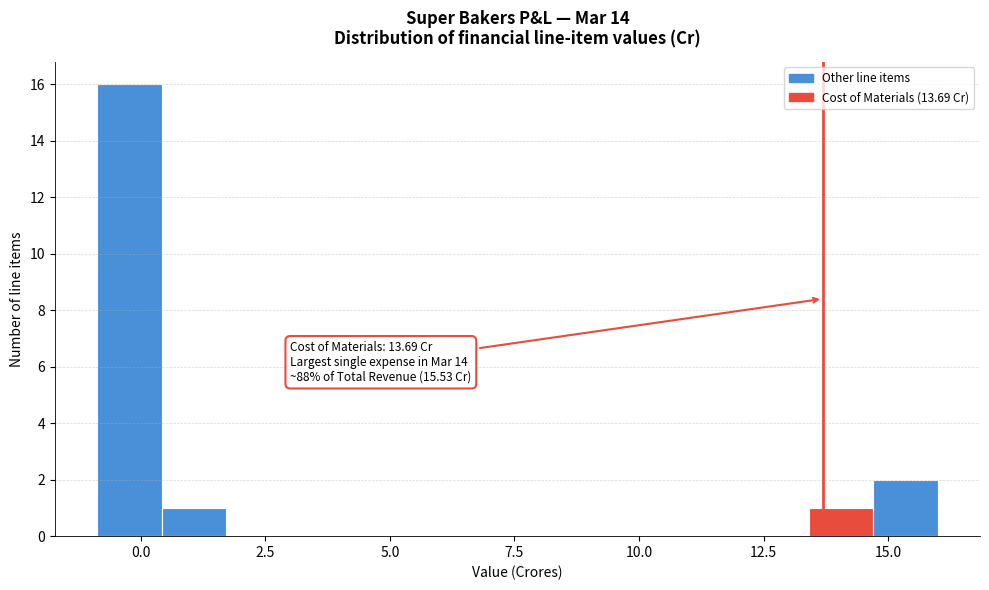

Around what value on the x-axis is the tallest bar? Give the approximate position of its centre, as read against the axis.

0.0